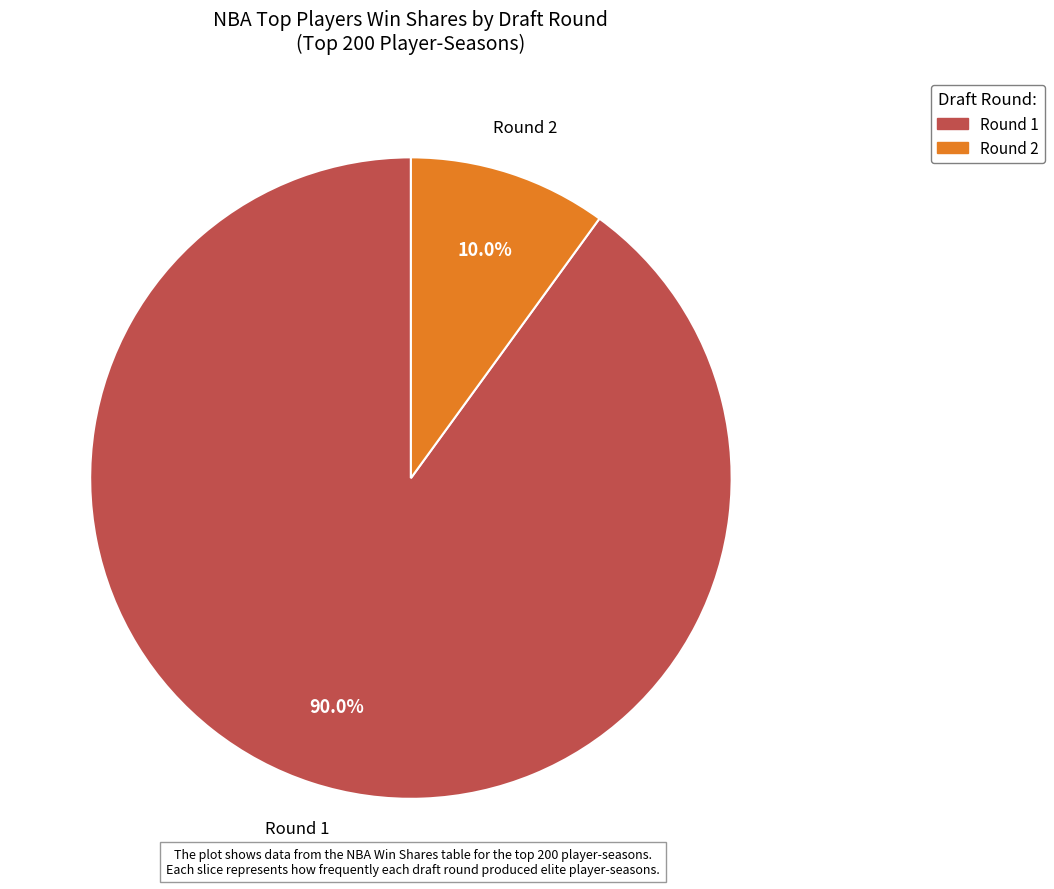

To the nearest percent, what percentage of the pie is Round 1?

90%